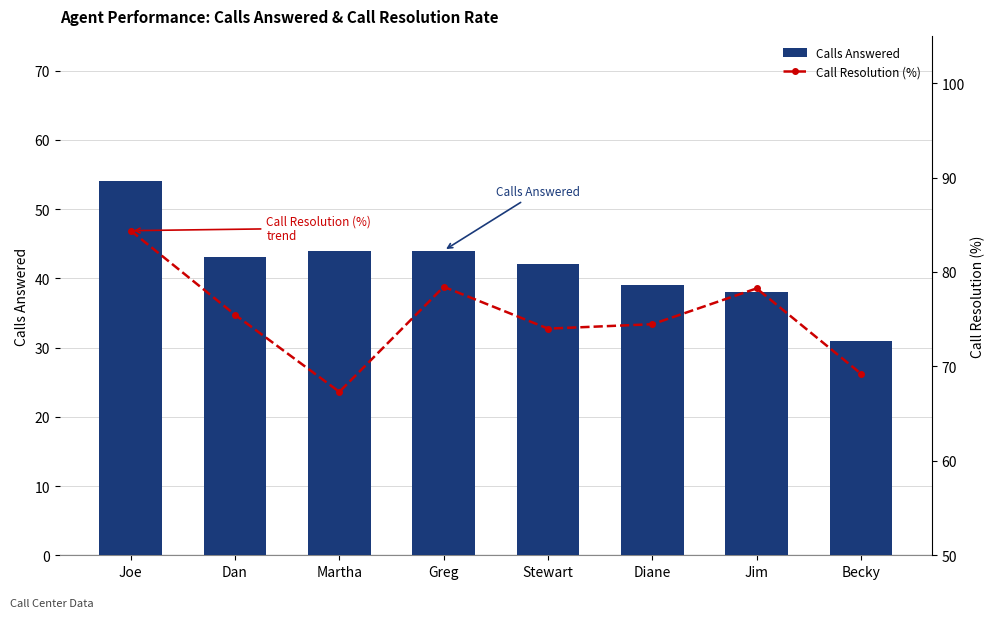

At which label is Call Resolution (%) closest to 75?

Dan